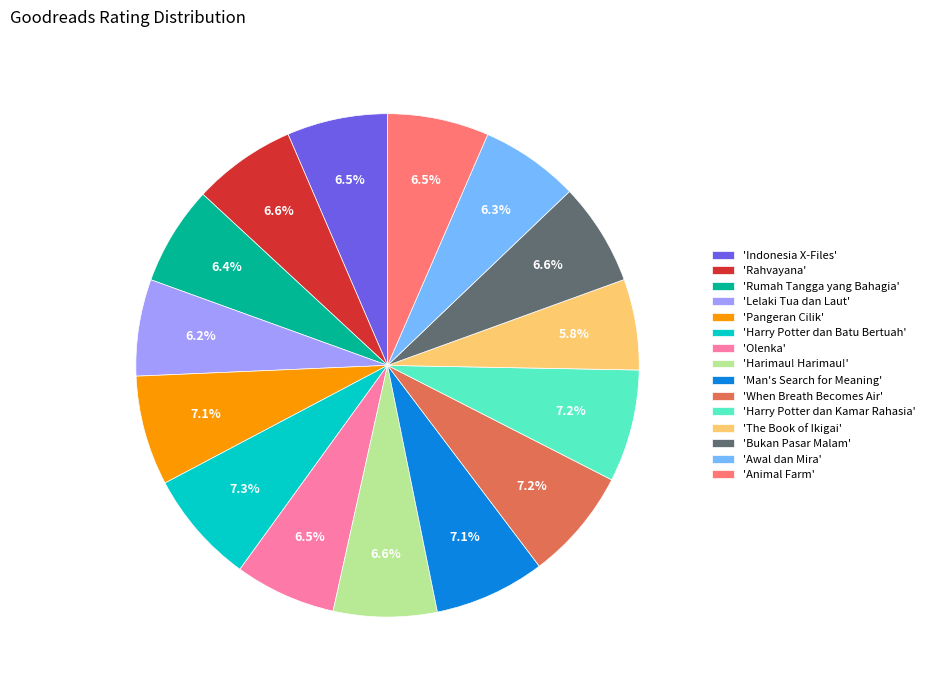

Does any single category account for the majority?

No